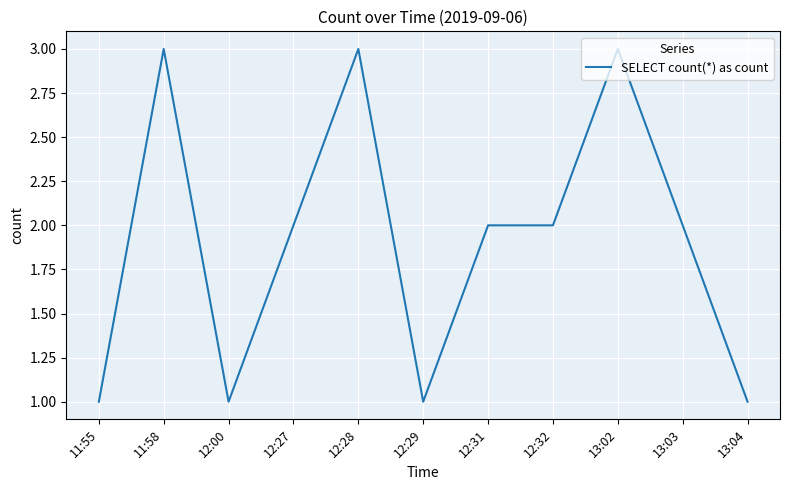

Reading left to right, transcribe all the data shown in this chart.

1	3	1	2	3	1	2	2	3	2	1